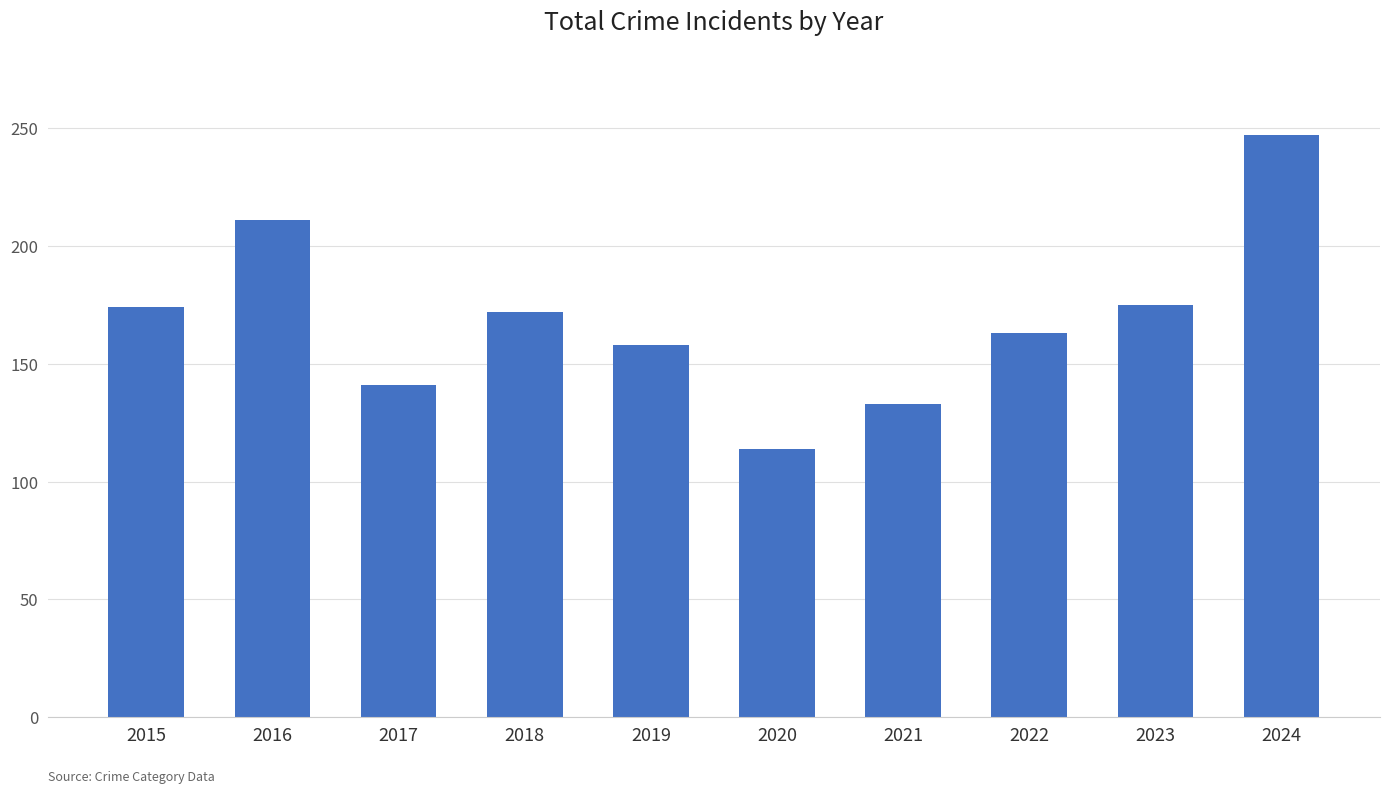

The value at 2017 is 68. True or false?

False